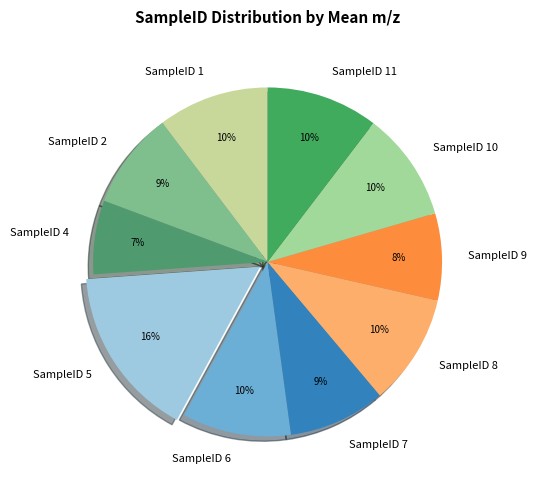

How many slices are in this pie chart?

10